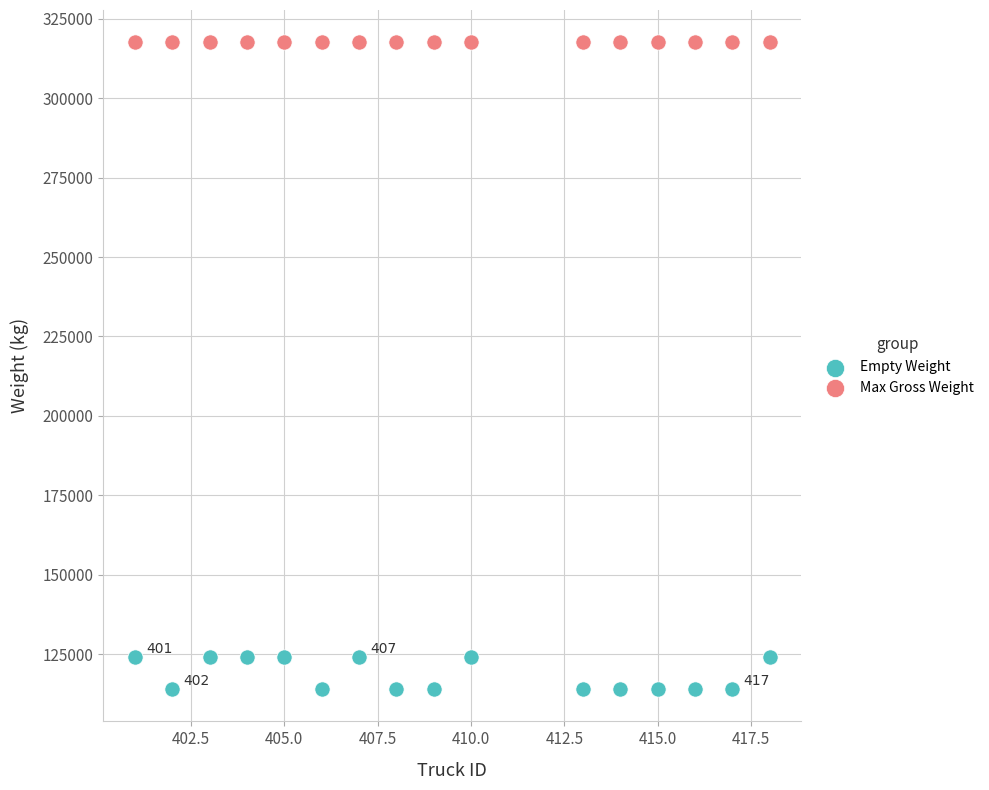

Which series contains the lowest Y value?

Empty Weight